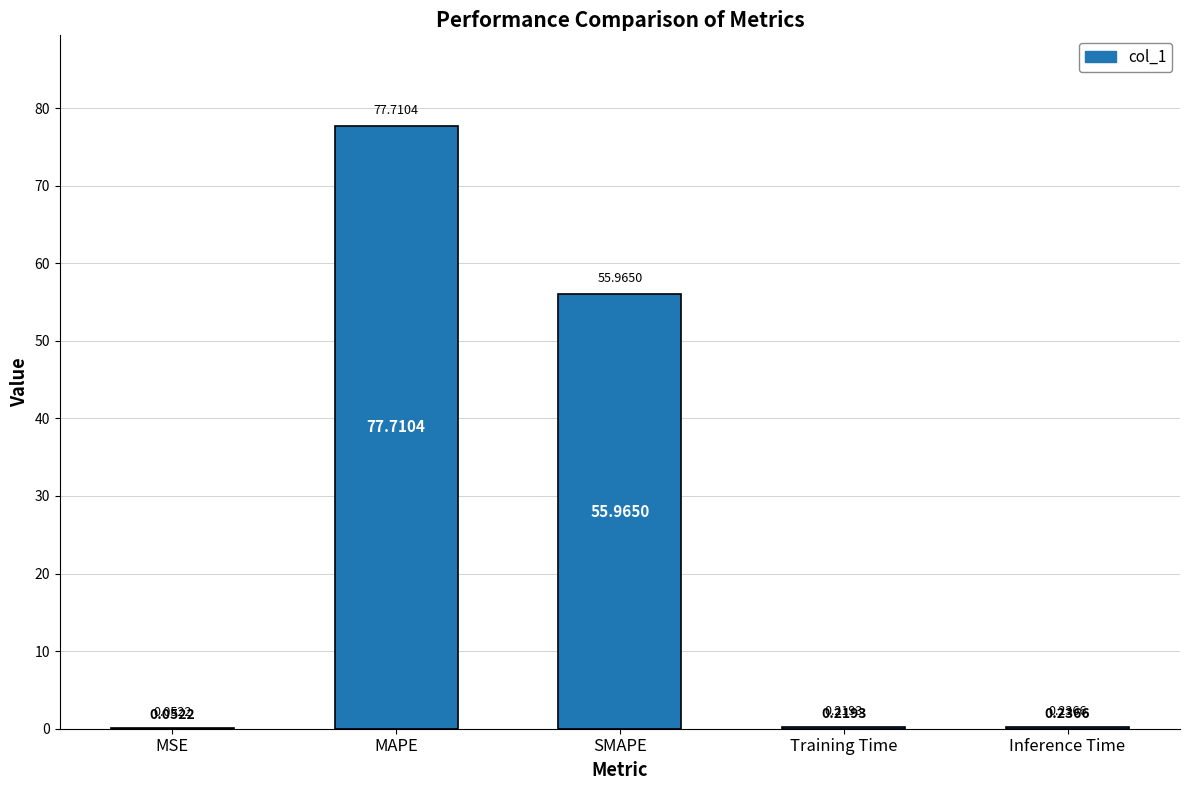

Between Inference Time and MAPE, which is larger?

MAPE